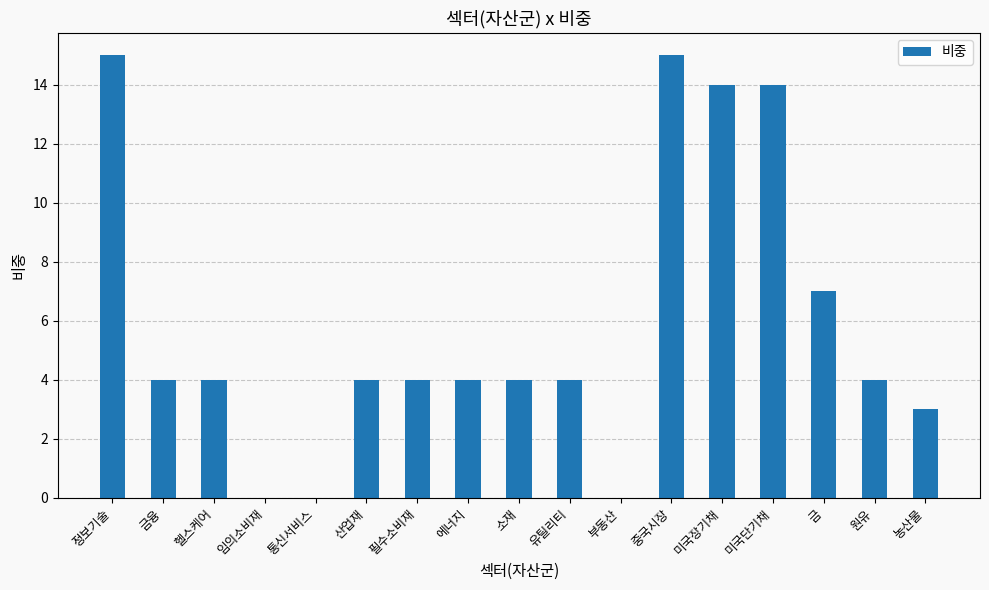

The value at 산업재 is 4. True or false?

True